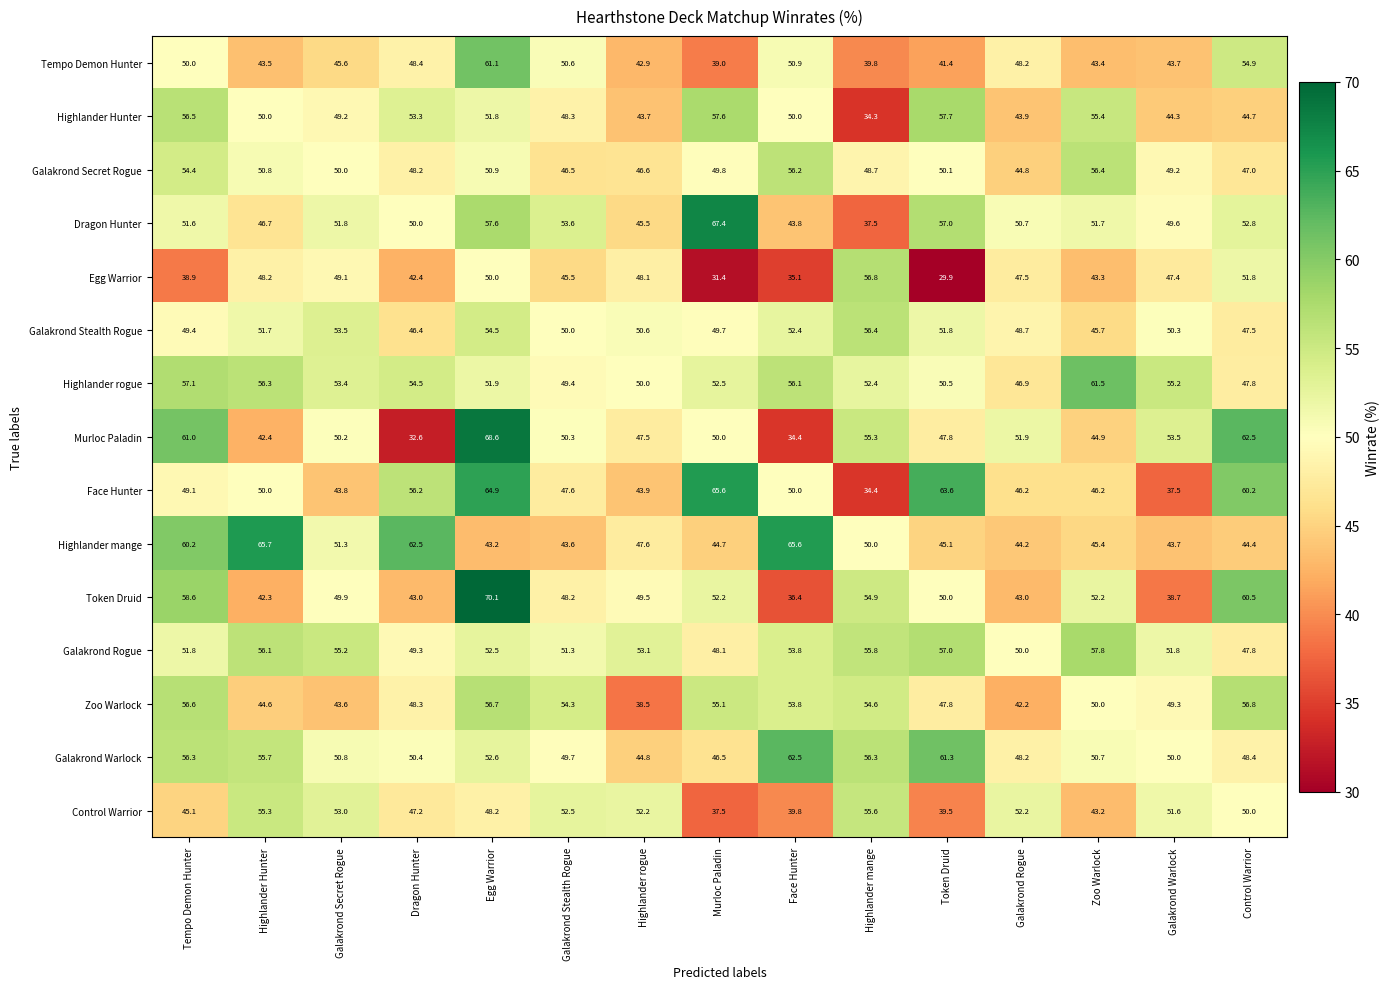

What is the average value of the Highlander rogue series?

53.0